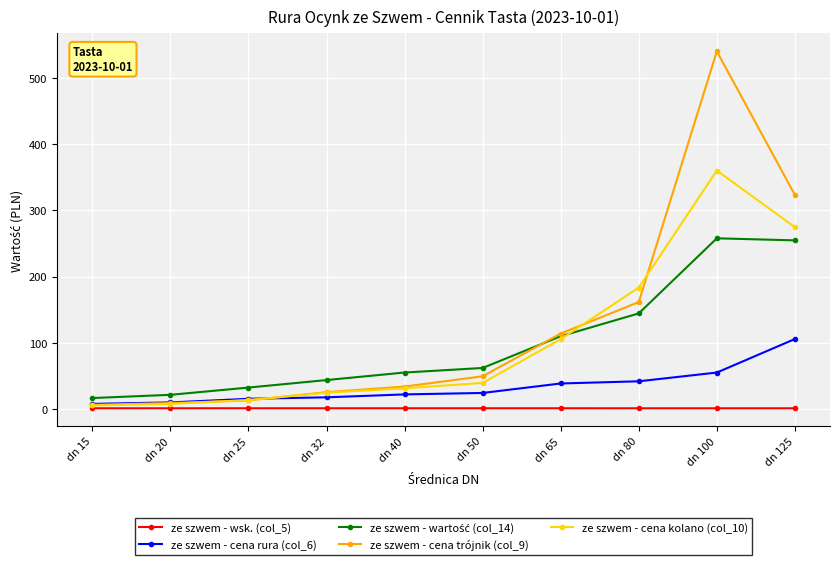

At how many categories does at least one series exceed 473?

1